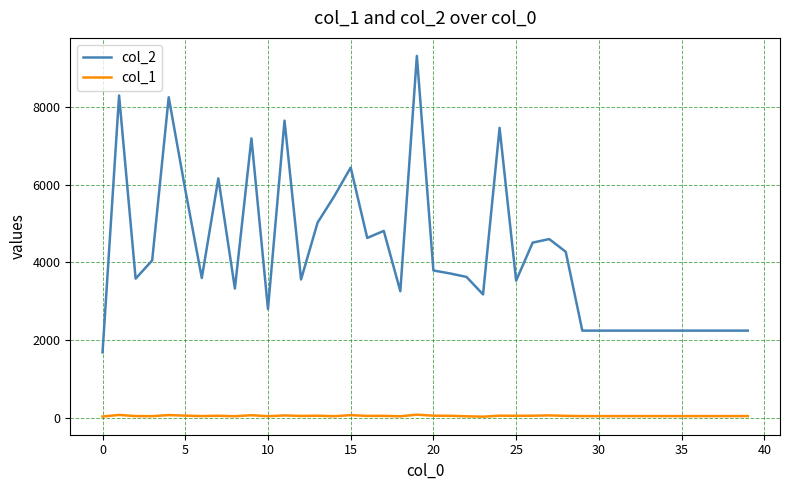

What is the lowest value of the col_2 series?

1680